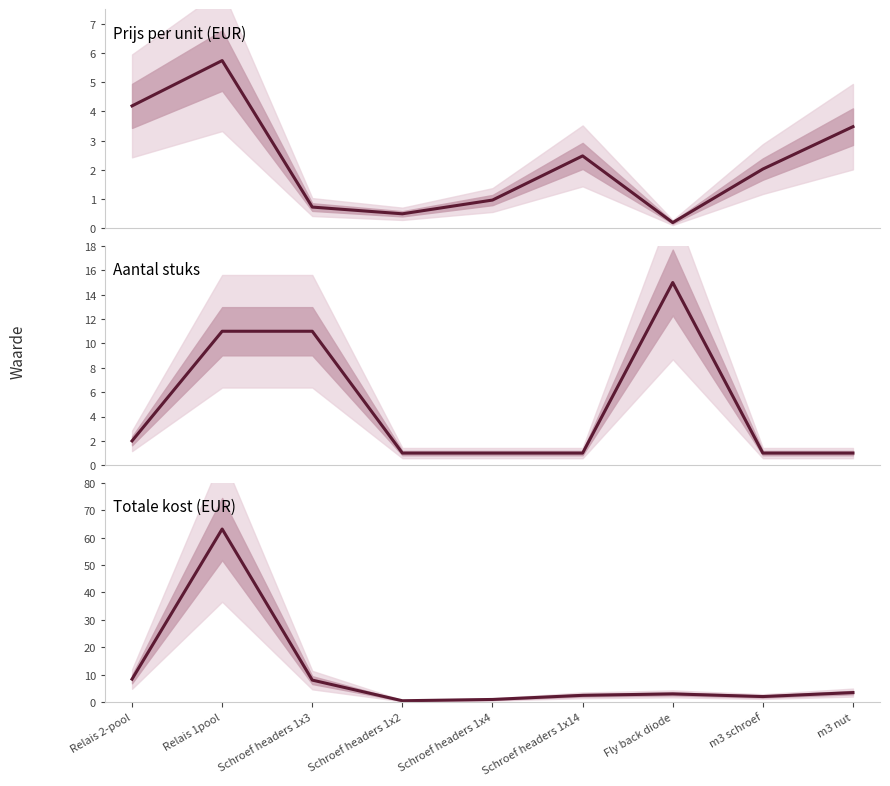

What is the label of the 9th point from the left?

m3 nut